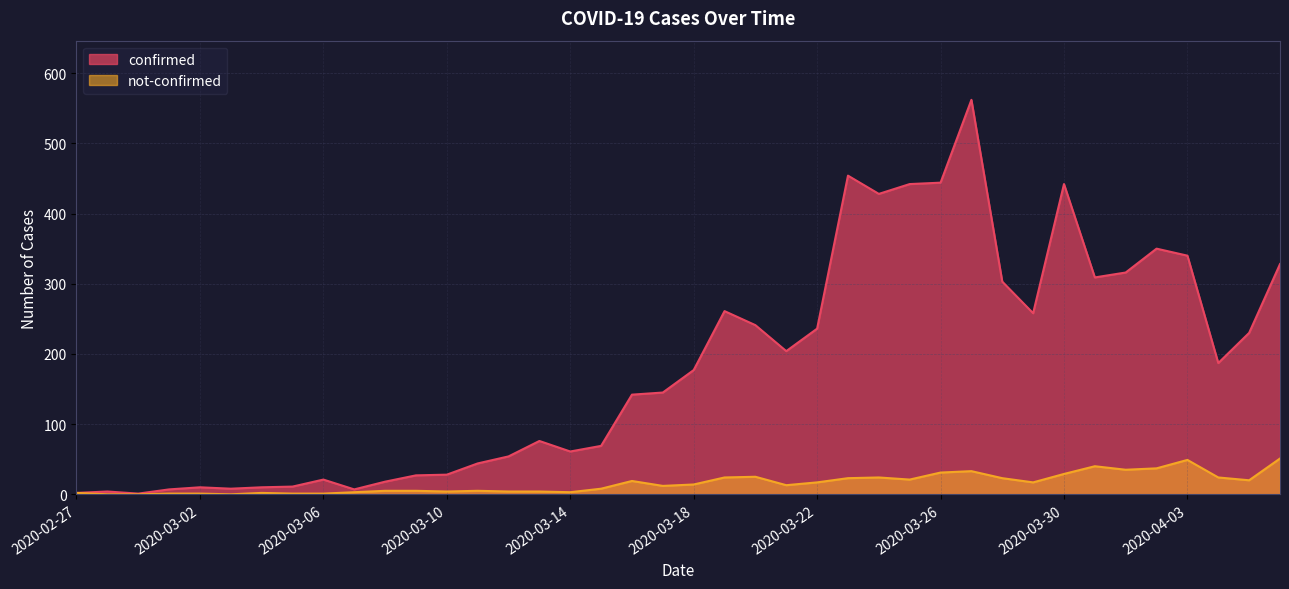

Which series has the widest spread of values?

confirmed